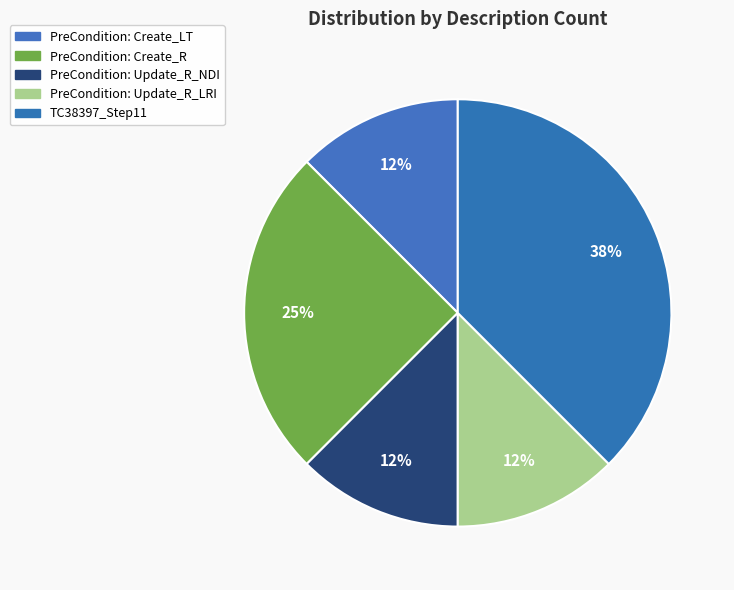

What is the ratio of the value at TC38397_Step11 to the value at PreCondition: Create_R?

1.5